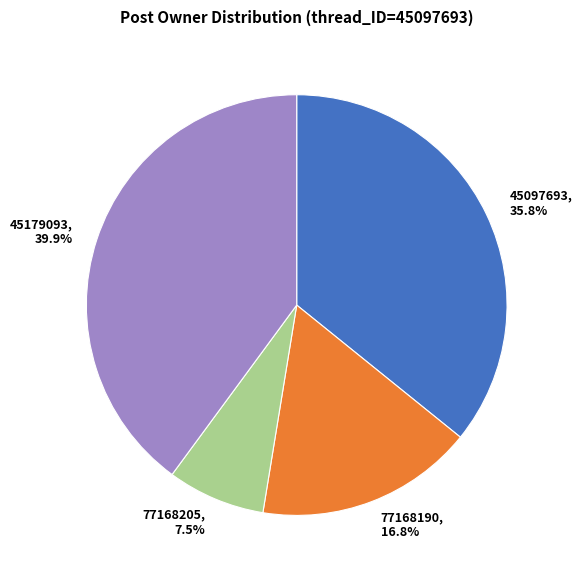

Approximately how many times larger is the value at 45179093 compared to 77168190?

2.4